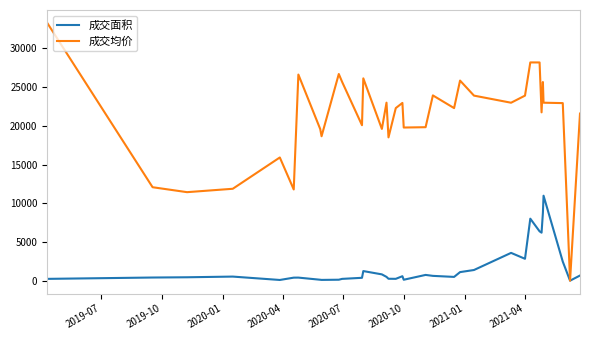

Which series has the largest total across all categories?

成交均价